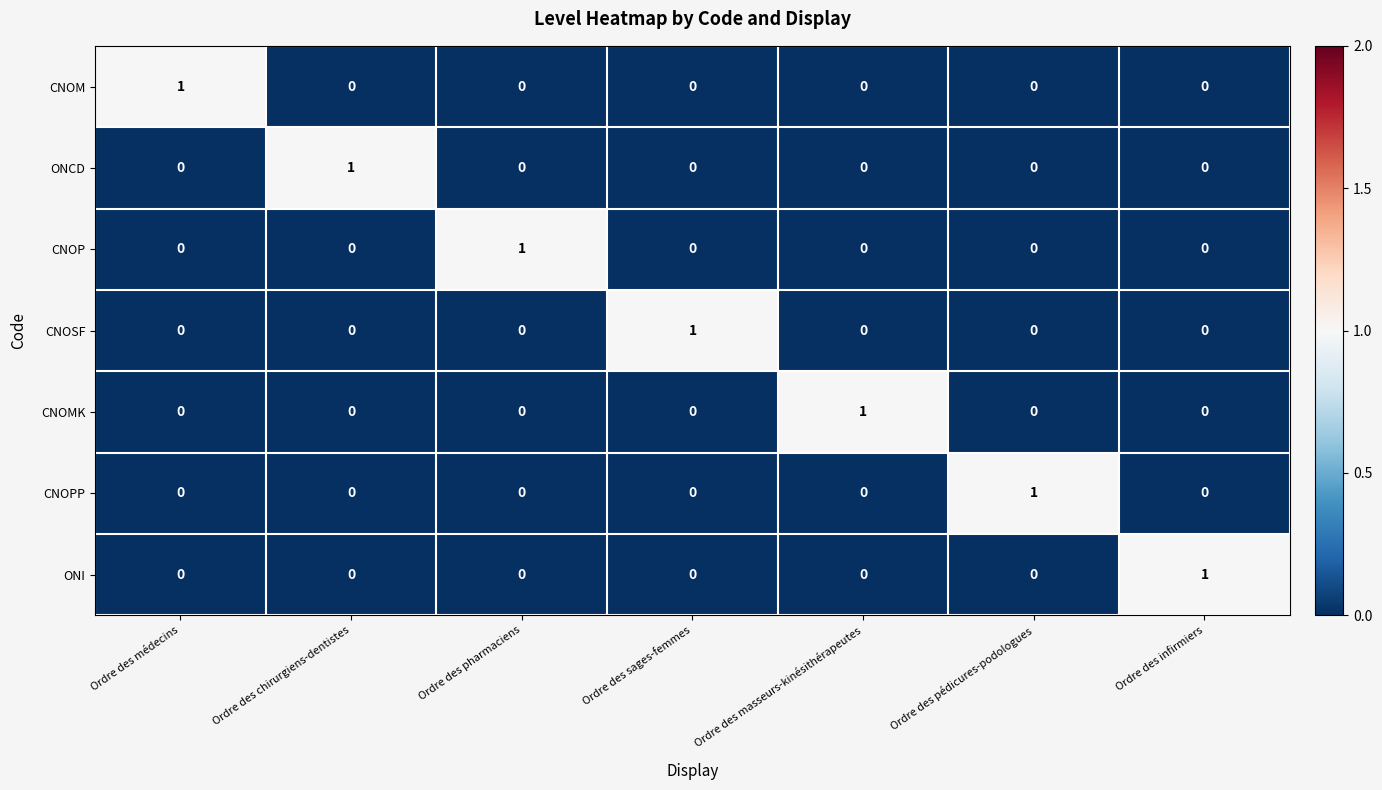

The CNOPP series shows 0 at Ordre des masseurs-kinésithérapeutes. True or false?

True